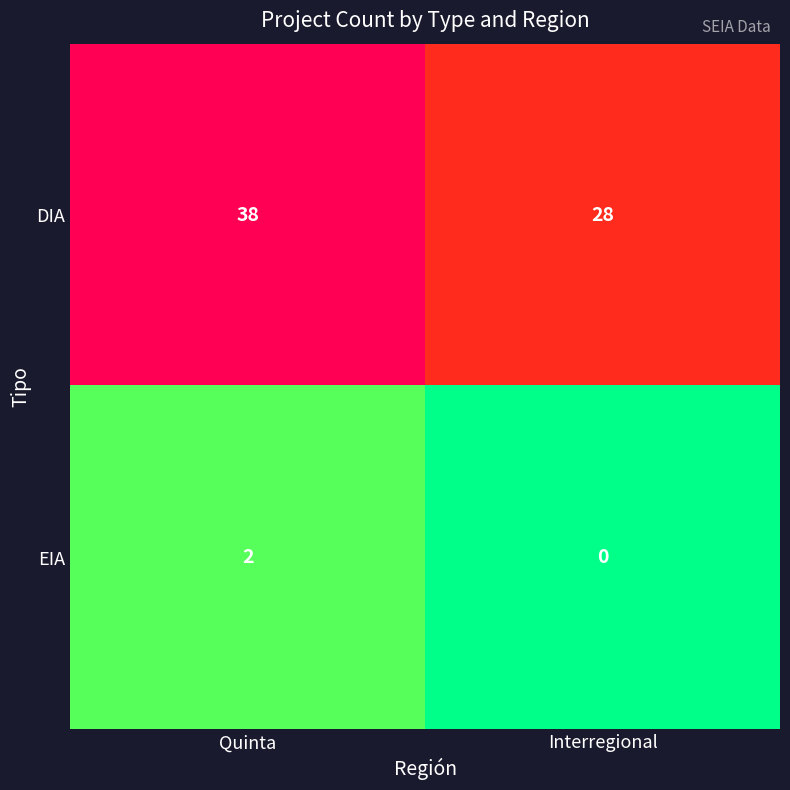

The DIA series shows 28 at Interregional. True or false?

True